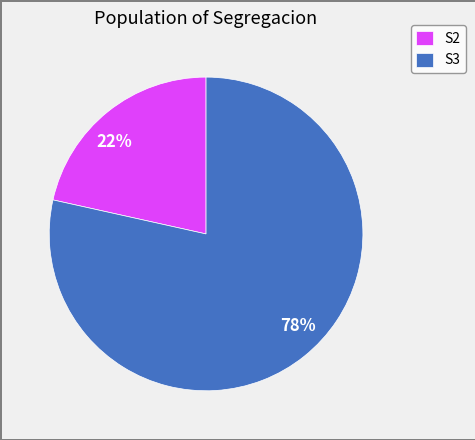

Which category has the biggest portion of the pie?

S3